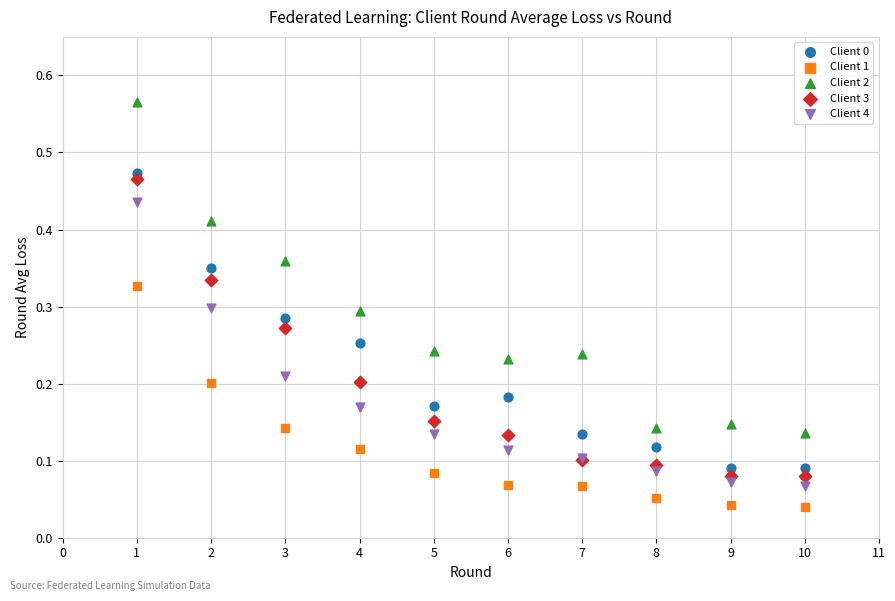

Which series has the largest Y range (max minus min)?

Client 2